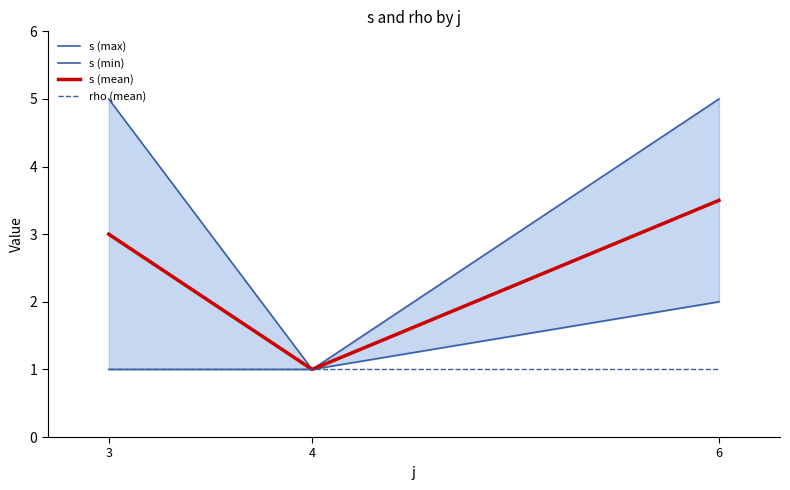

What is the value of the s (max) point at the 3rd from the left?

5.0